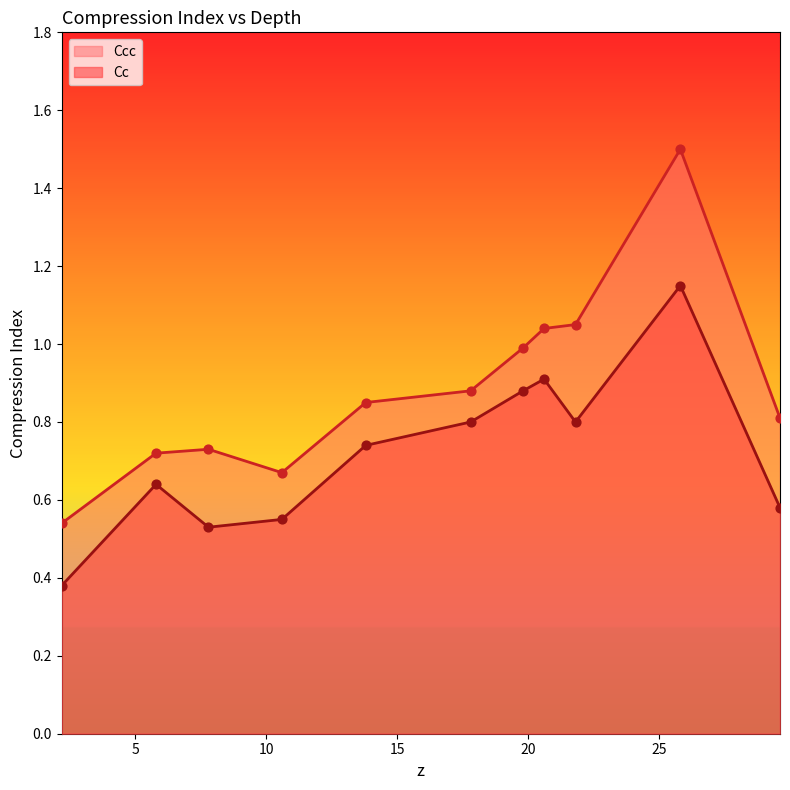

Which series has the widest spread of Y values?

Ccc